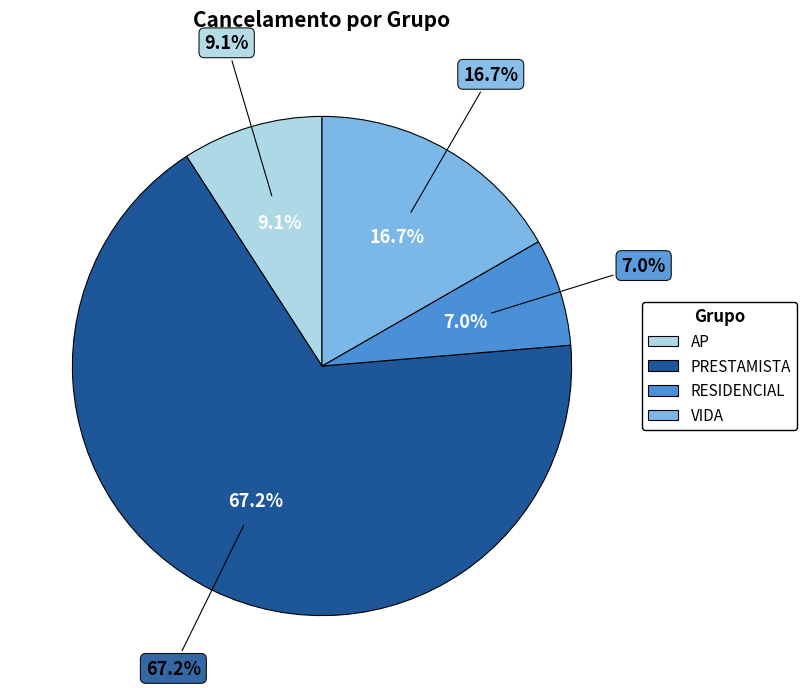

Combined, what portion of the pie is AP and PRESTAMISTA?

76.3%